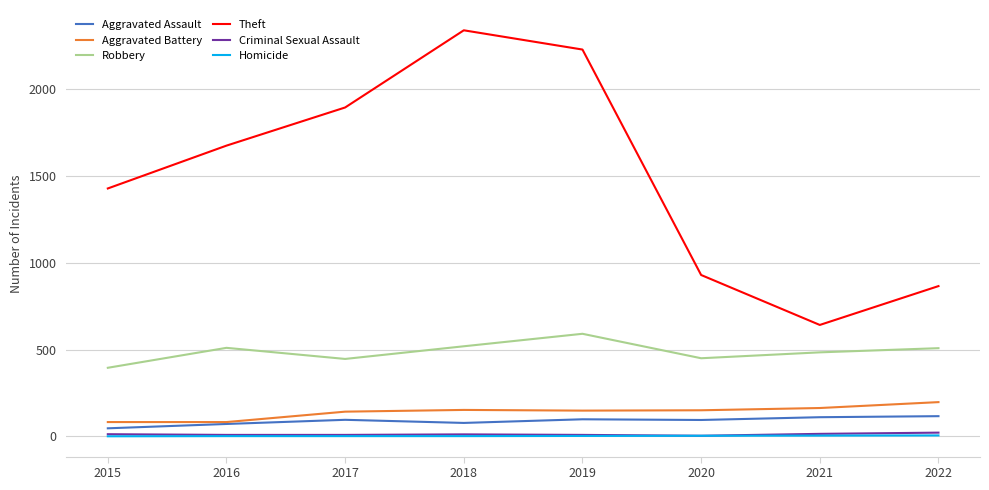

How many lines are shown in the chart?

6